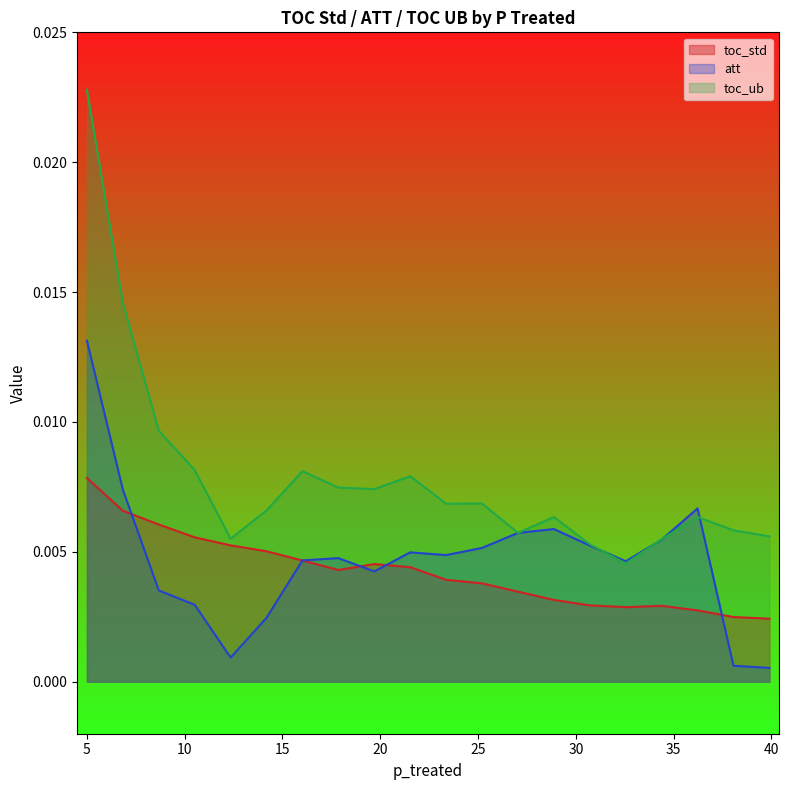

List the series in order of their peak value, highest first.

toc_ub, att, toc_std